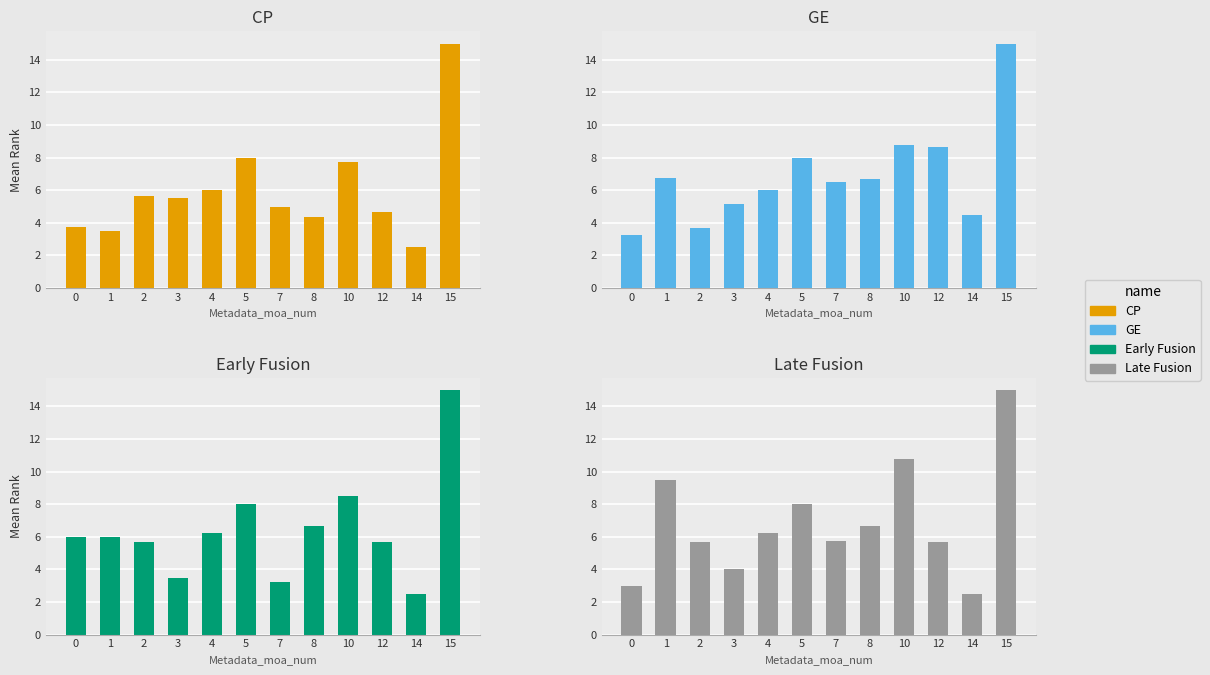

Reading right to left, transcribe all the data shown in this chart.

CP: 15.0	2.5	4.7	7.8	4.3	5.0	8.0	6.0	5.5	5.7	3.5	3.8
GE: 15.0	4.5	8.7	8.8	6.7	6.5	8.0	6.0	5.2	3.7	6.8	3.2
Early Fusion: 15.0	2.5	5.7	8.5	6.7	3.2	8.0	6.2	3.5	5.7	6.0	6.0
Late Fusion: 15.0	2.5	5.7	10.8	6.7	5.8	8.0	6.2	4.0	5.7	9.5	3.0